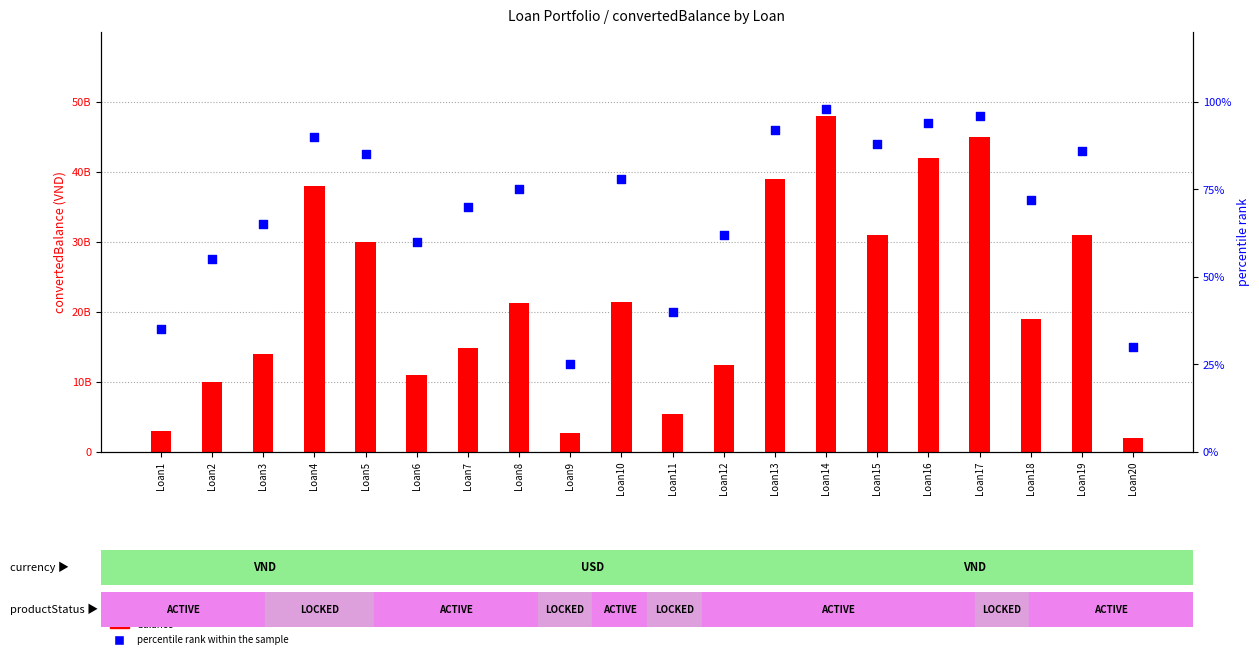

Which series has the largest total across all categories?

balance (convertedBalance)